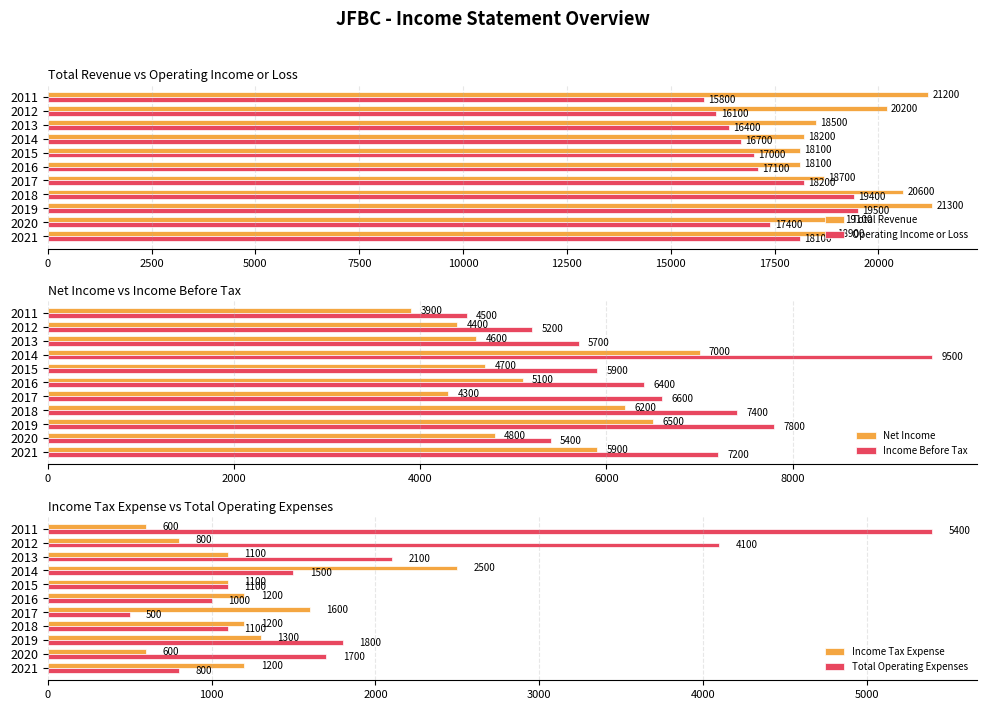

Rank the categories by Operating Income or Loss value from highest to lowest.

2019, 2018, 2017, 2021, 2020, 2016, 2015, 2014, 2013, 2012, 2011